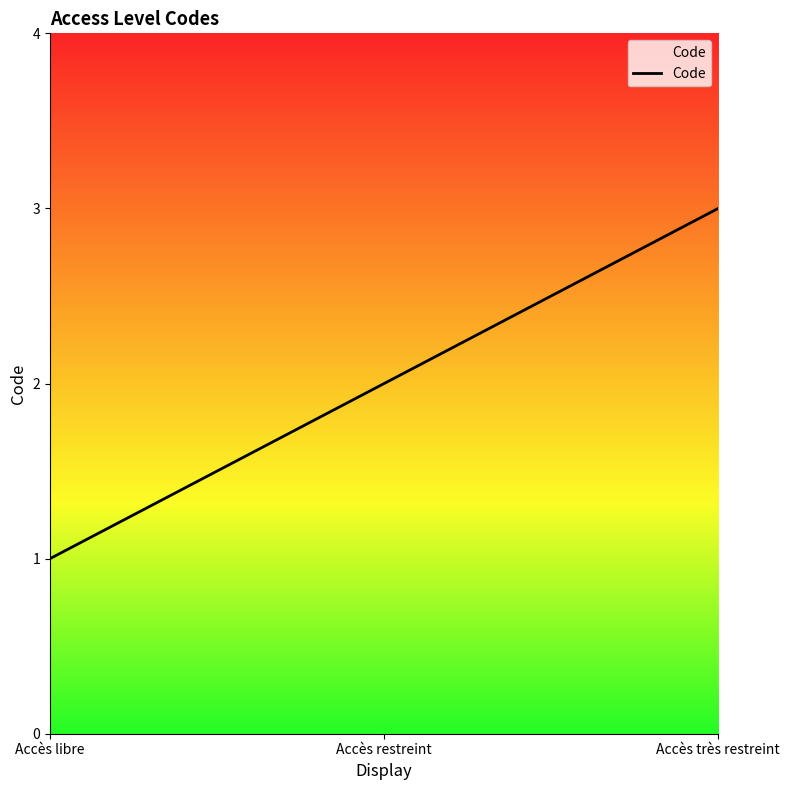

What is the smallest value displayed?

1